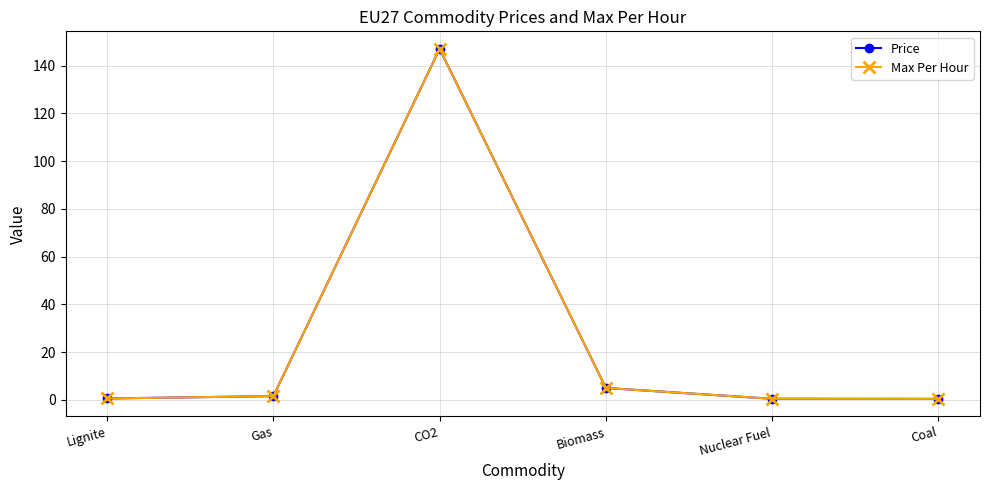

What position from the right is Lignite?

6